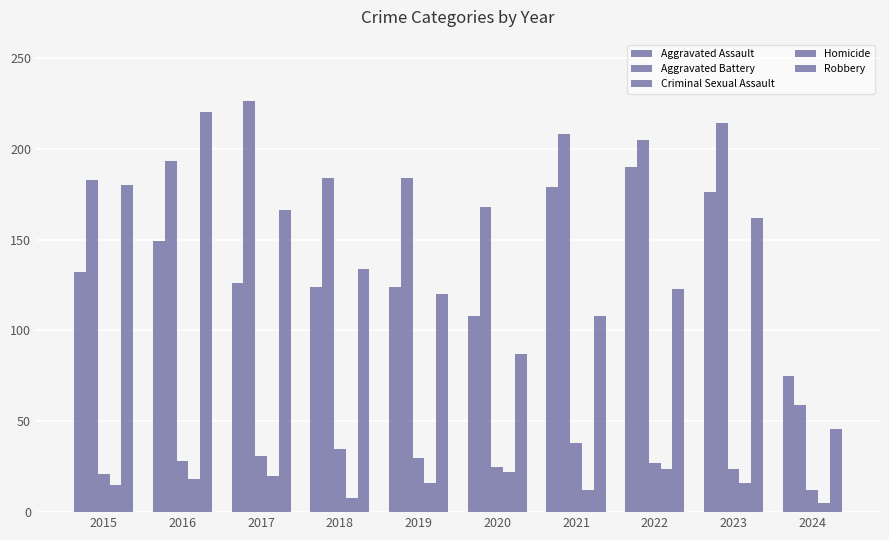

The Homicide series shows 16 at 2019. True or false?

True